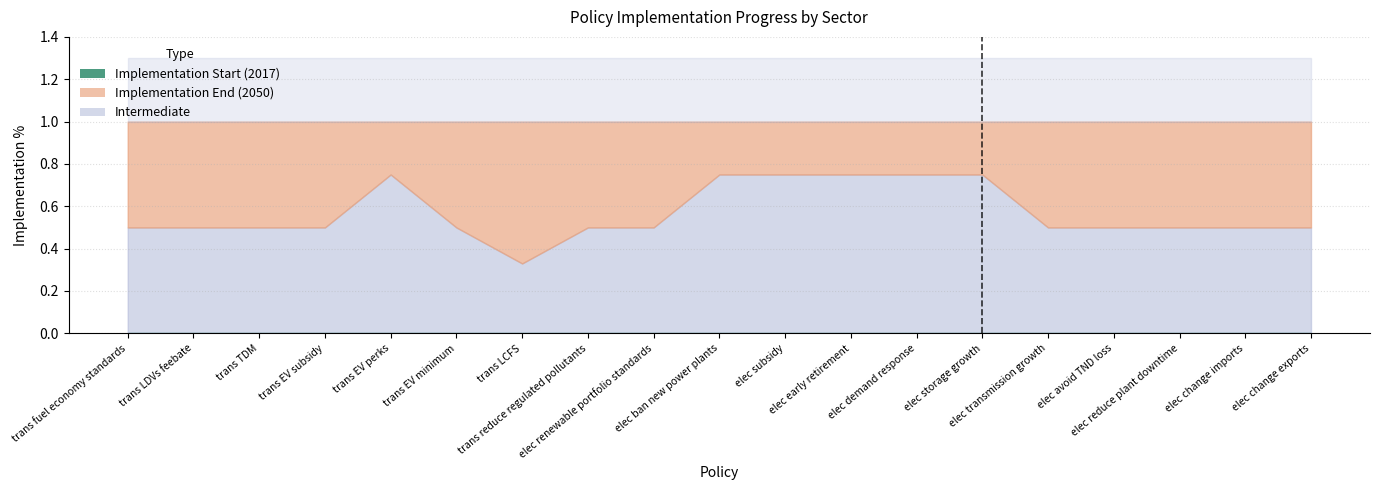

What is the highest value of the Intermediate series?

0.8